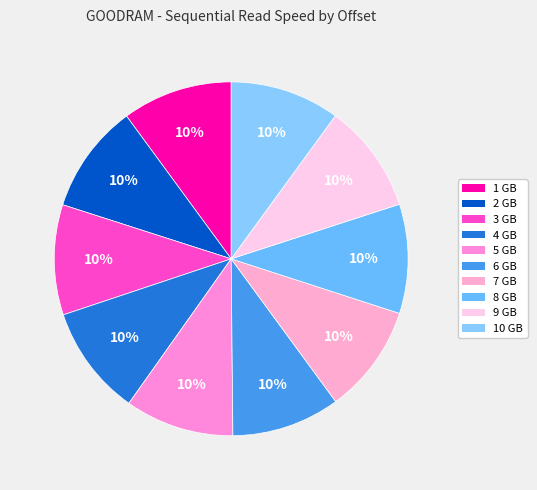

The 10 GB slice represents 1% of the pie. True or false?

False